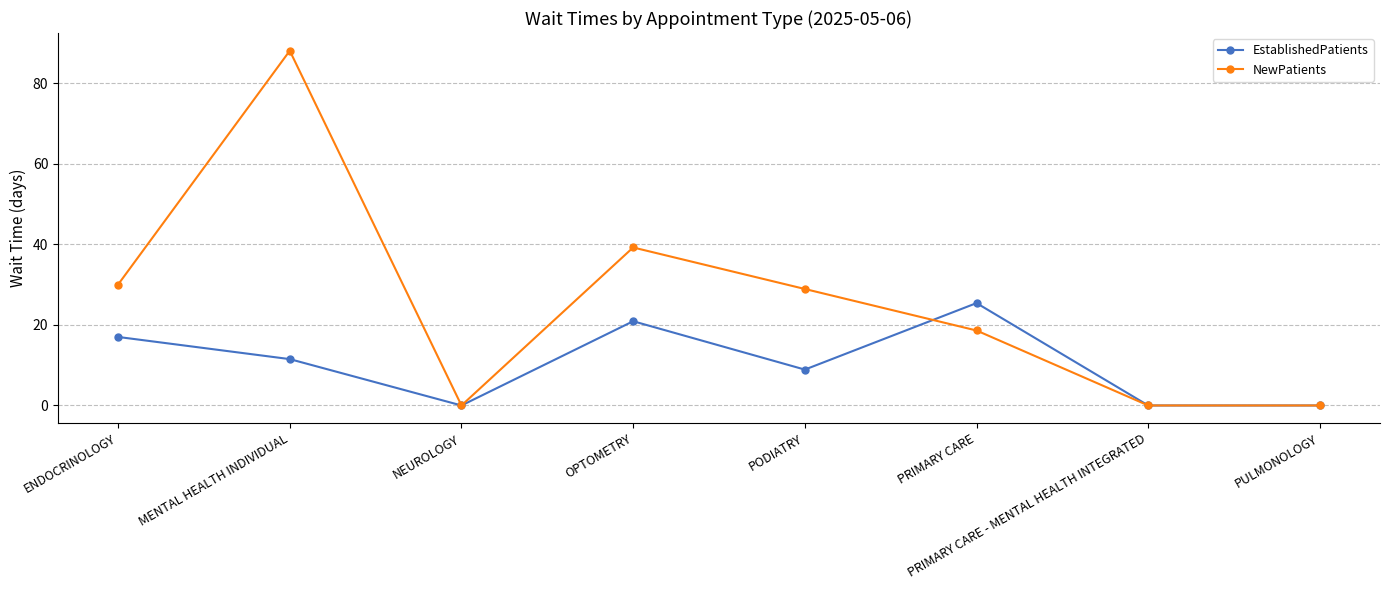

How many categories are shown in the chart?

8